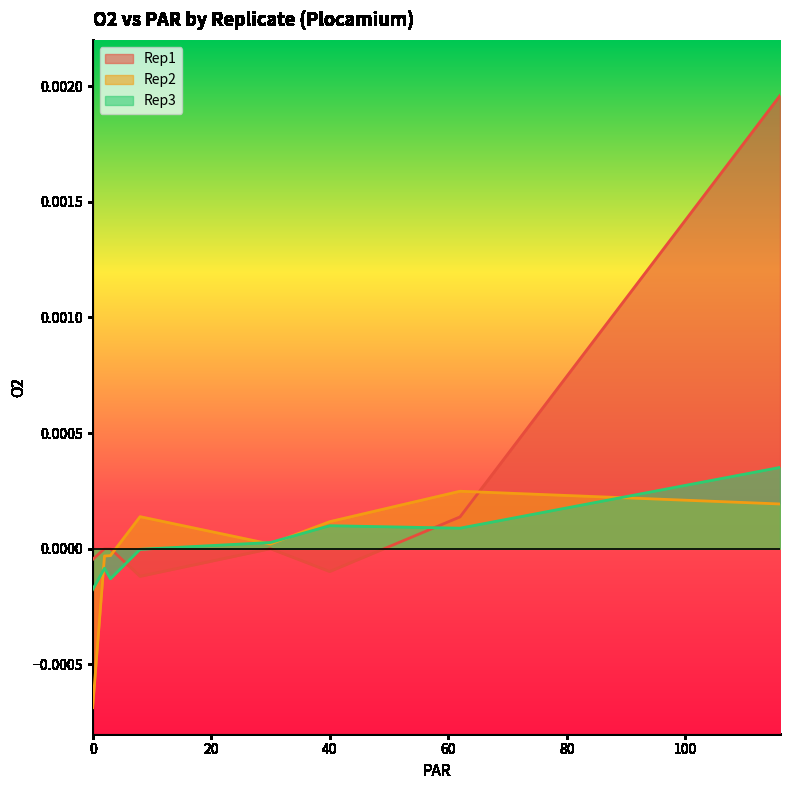

Which series has the largest range (max minus min)?

Rep1